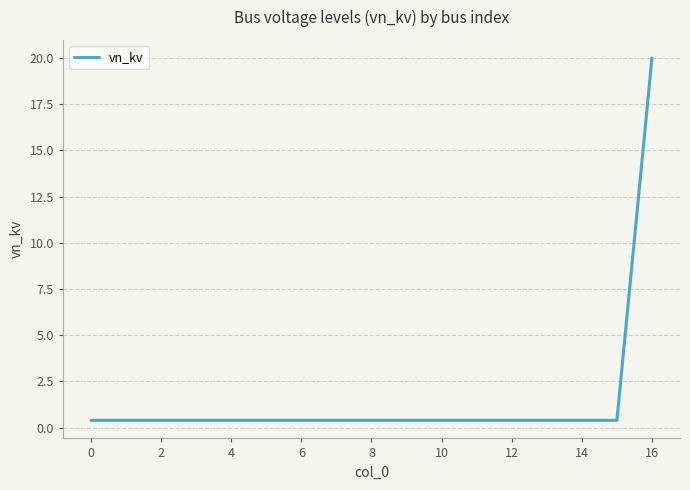

What is the difference between the maximum and minimum values?

19.6